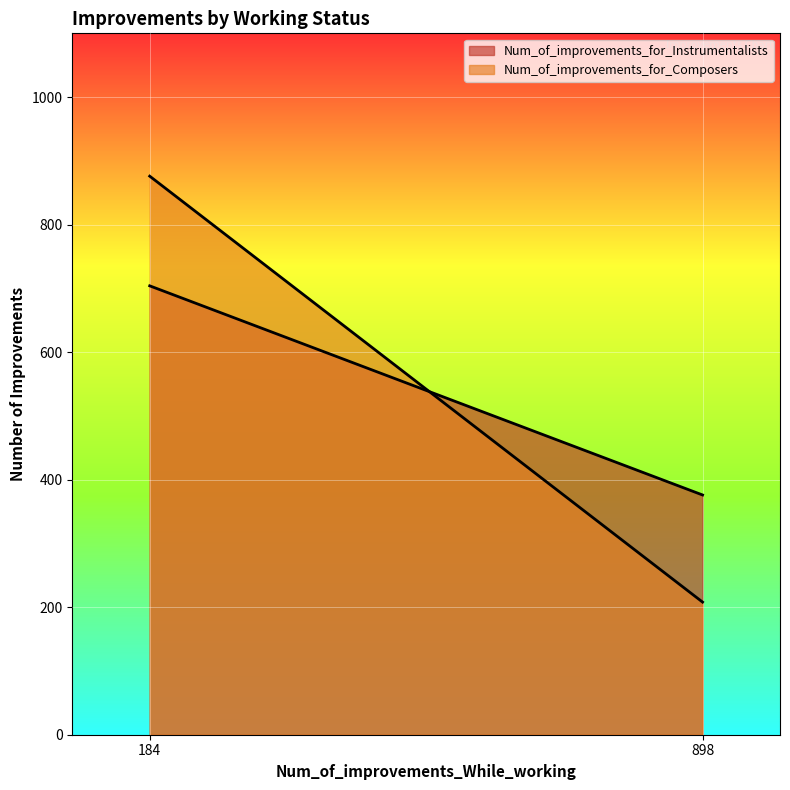

How many data points does each series have?

2